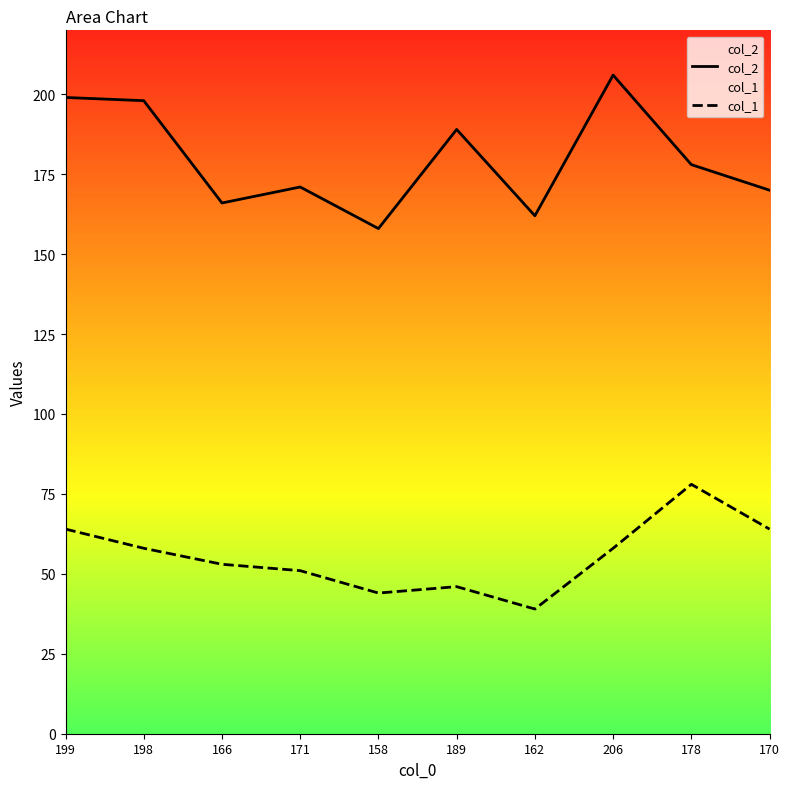

List the series in order of their overall mean, lowest first.

col_1, col_2